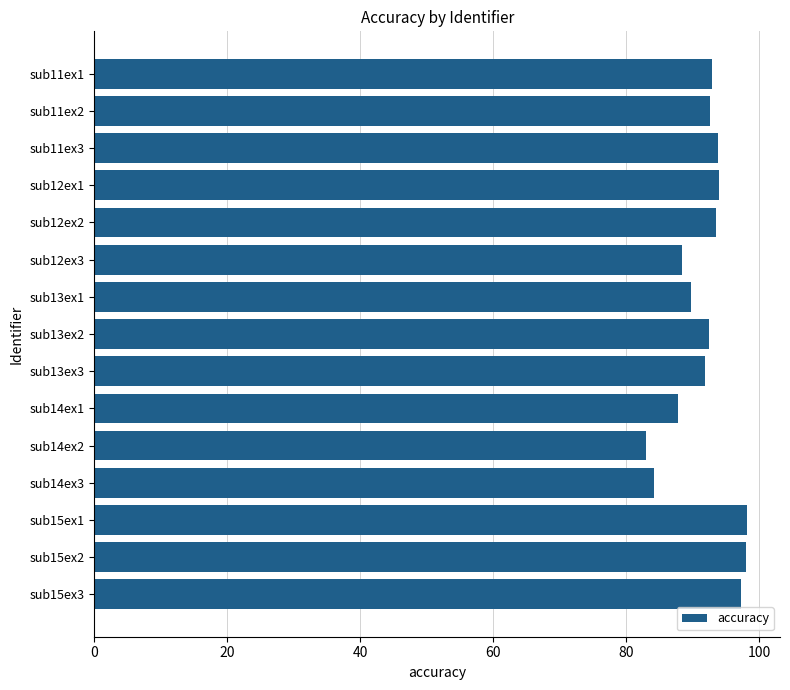

What is the label of the 6th bar from the bottom?

sub14ex1